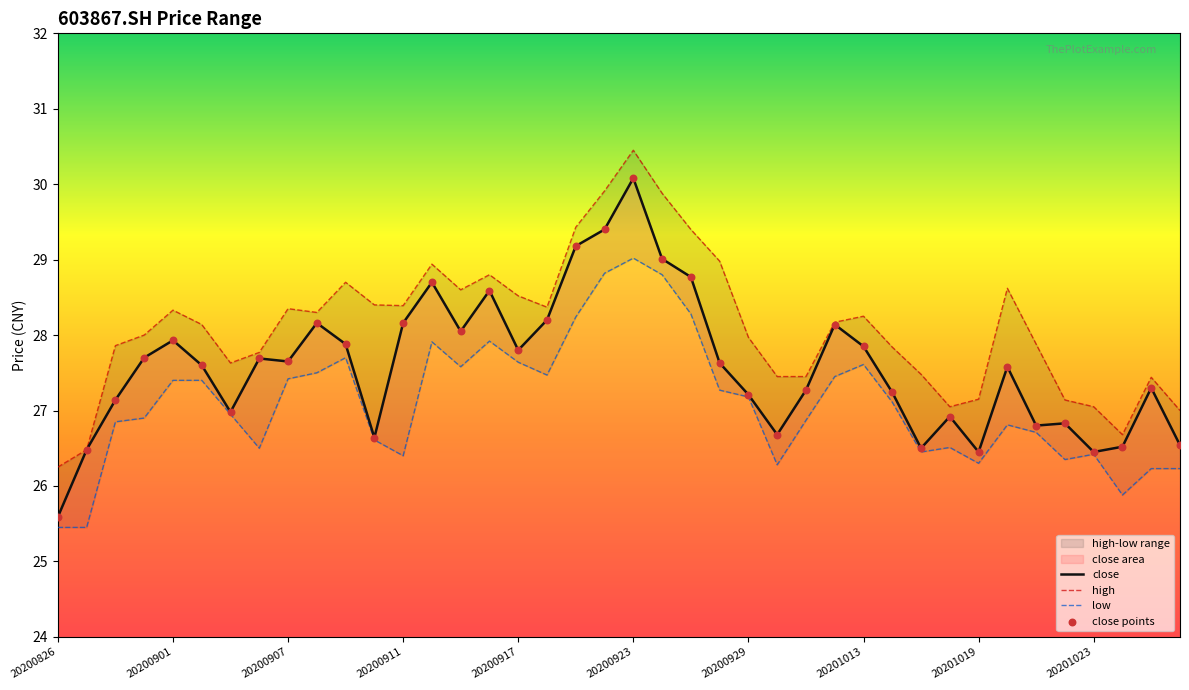

Which series contains the lowest Y value?

low